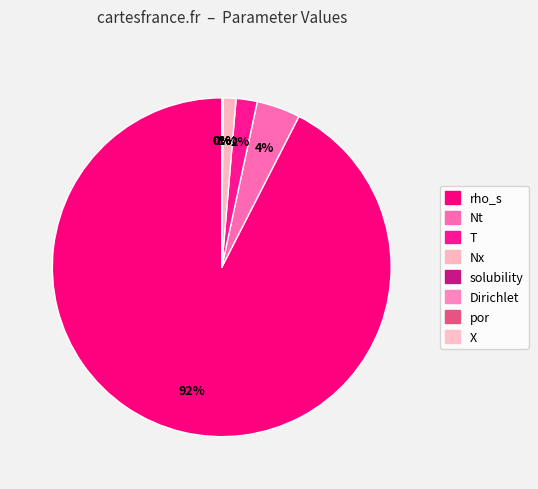

What is the majority slice?

rho_s